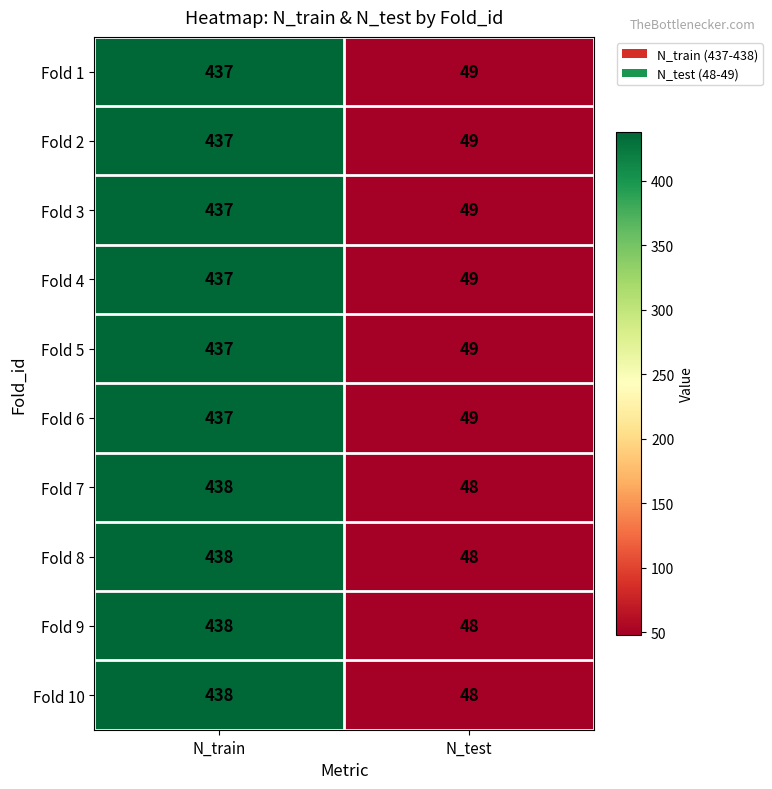

Reading right to left, list all the values displayed in this chart.

Fold 1: N_test=49	N_train=437
Fold 2: N_test=49	N_train=437
Fold 3: N_test=49	N_train=437
Fold 4: N_test=49	N_train=437
Fold 5: N_test=49	N_train=437
Fold 6: N_test=49	N_train=437
Fold 7: N_test=48	N_train=438
Fold 8: N_test=48	N_train=438
Fold 9: N_test=48	N_train=438
Fold 10: N_test=48	N_train=438